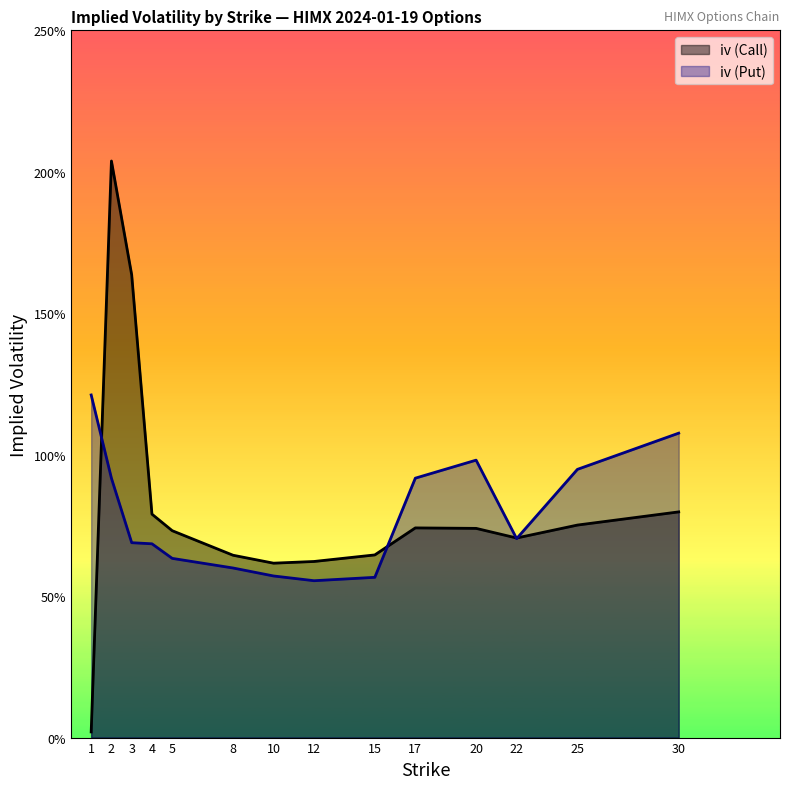

The iv (Put) series shows 0.6 at 10. True or false?

True